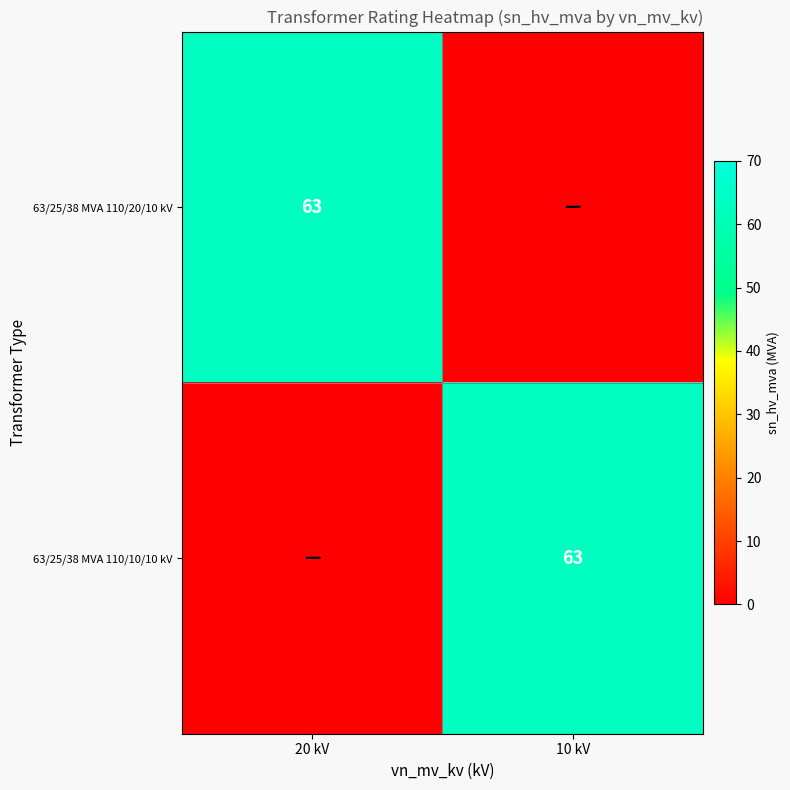

The 63/25/38 MVA 110/10/10 kV series shows 93 at 10 kV. True or false?

False